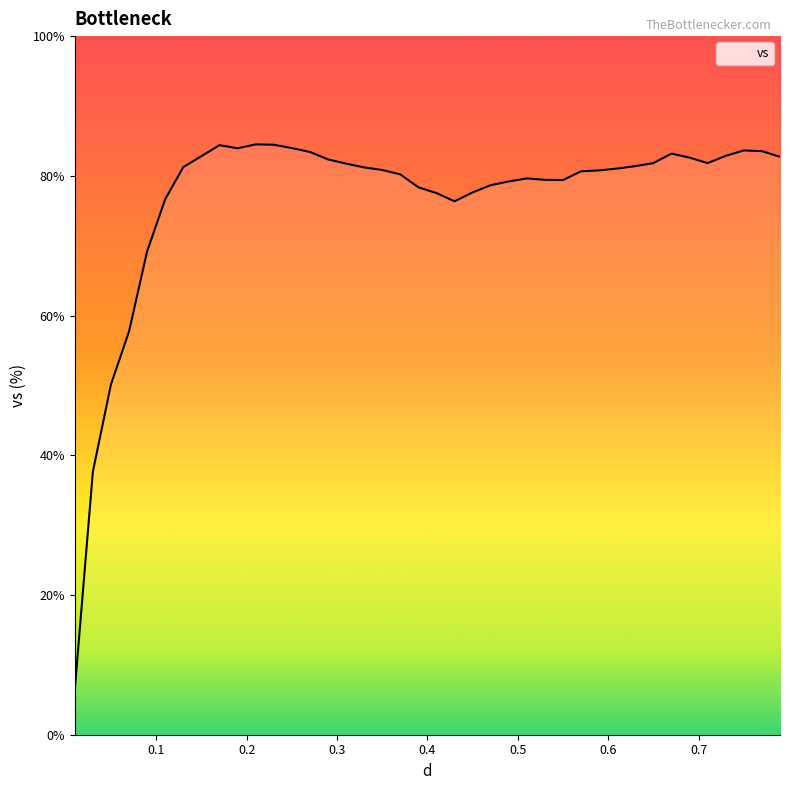

What is the maximum value shown in the chart?

84.5